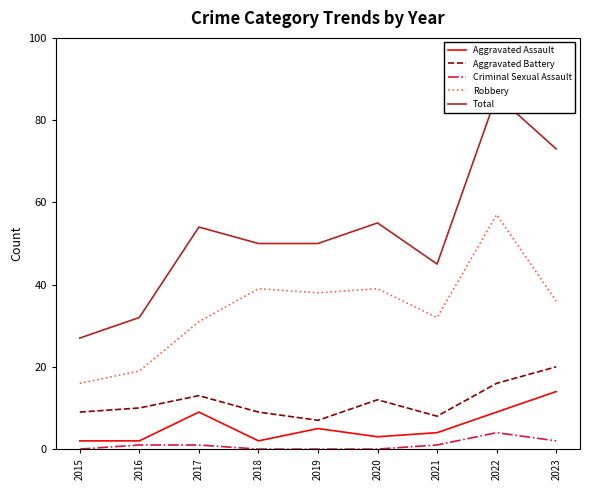

How many lines are shown in the chart?

5